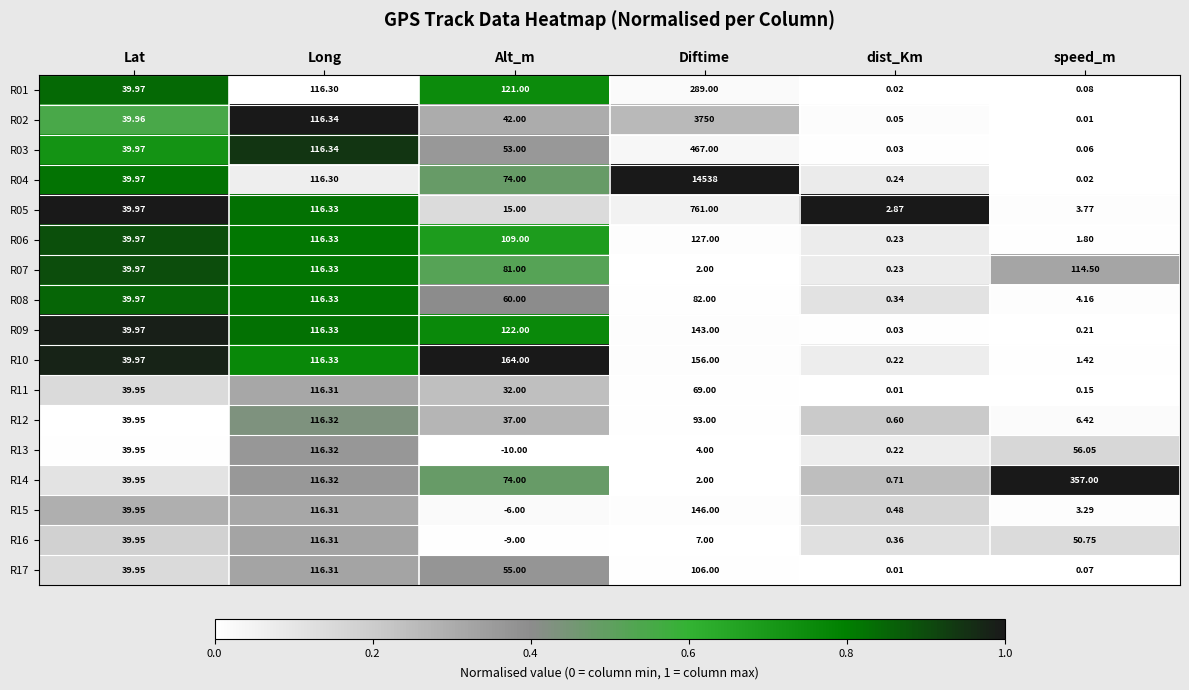

At which label does R08 first exceed 60?

Long